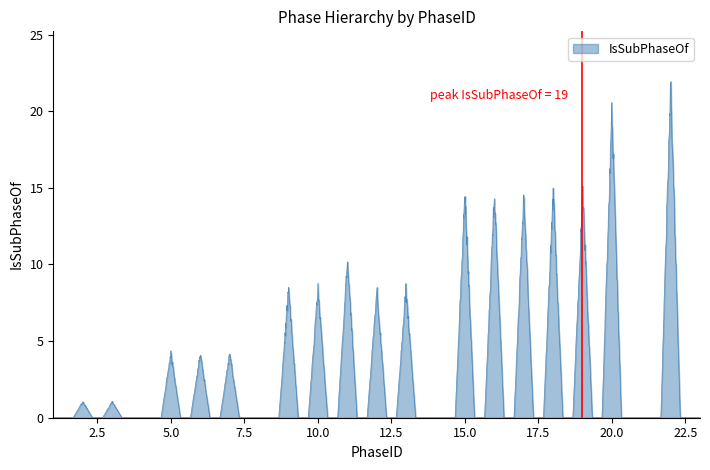

What is the average value?

2.6